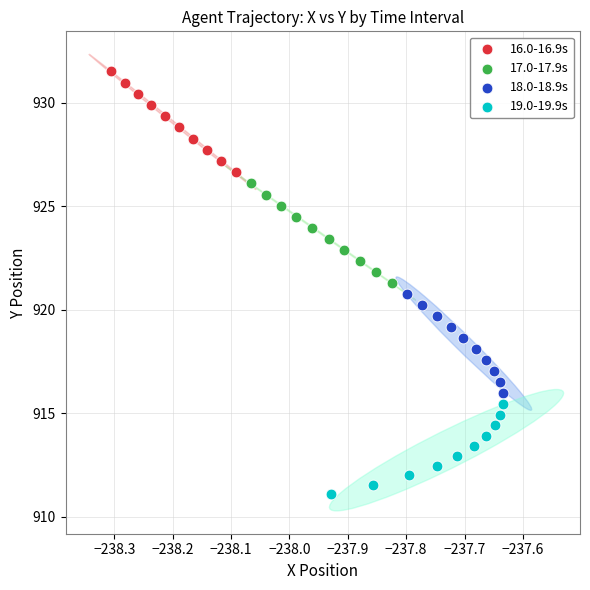

Which series has the widest spread of Y values?

16.0-16.9s